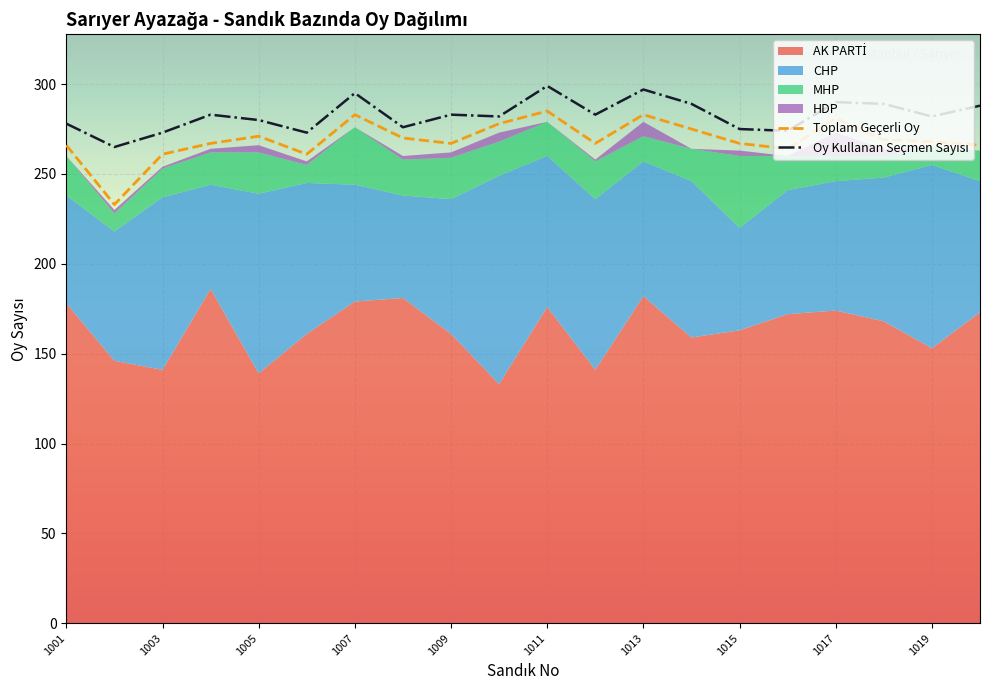

What is the lowest value of the MHP series?

10